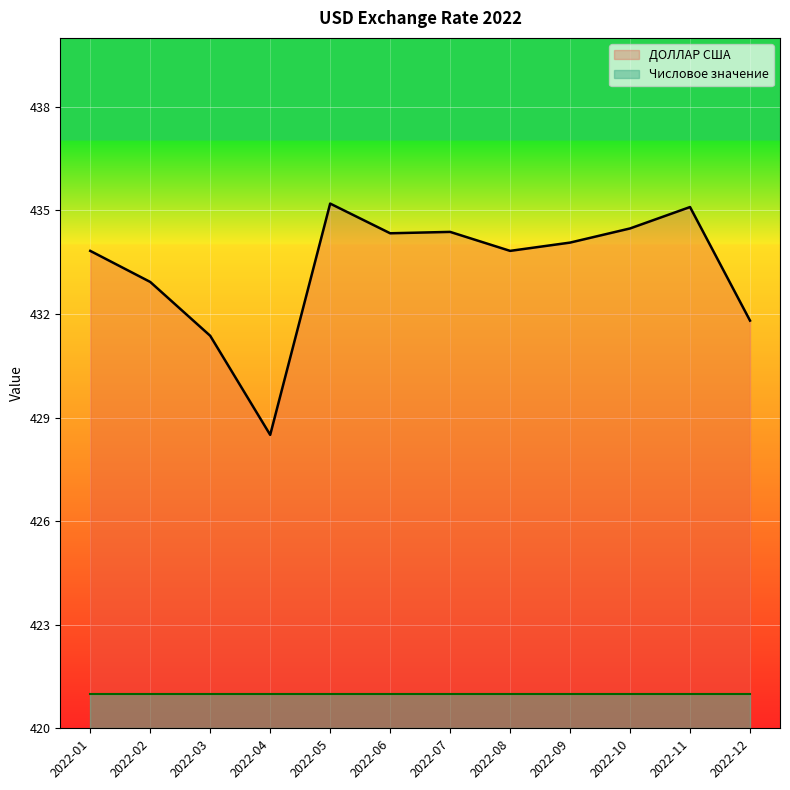

How many distinct data groups are displayed?

2